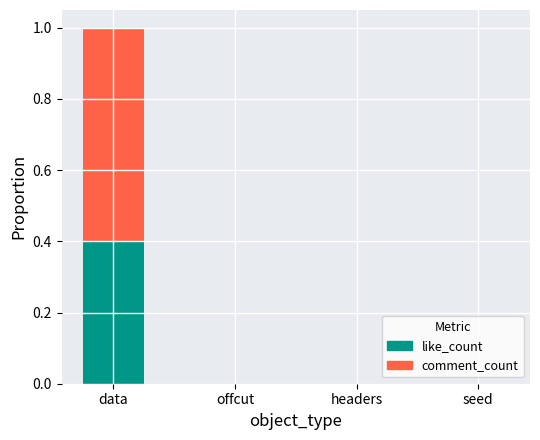

True or false: like_count has a value of -0.2 at seed.

False